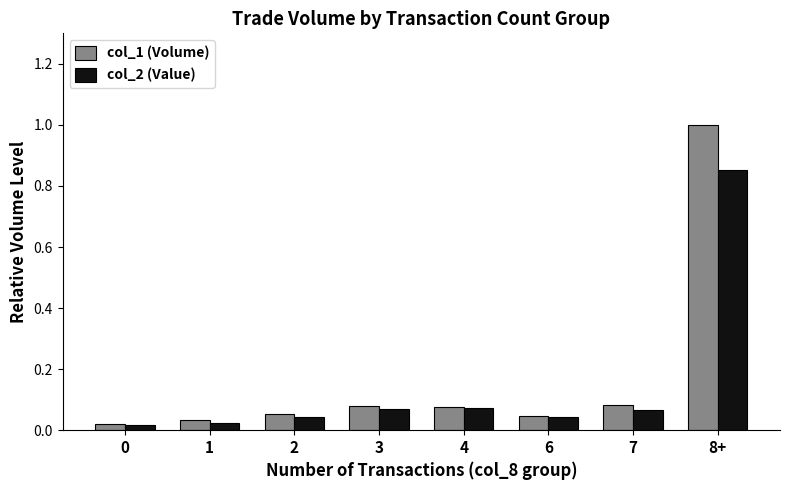

The col_1 (Volume) series shows 0.1 at 1. True or false?

False